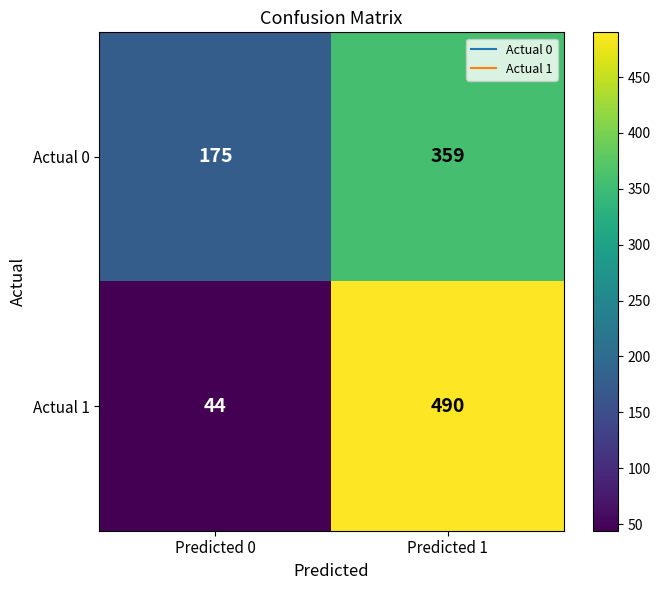

Is it true that Actual 0 equals 359 at Predicted 1?

True